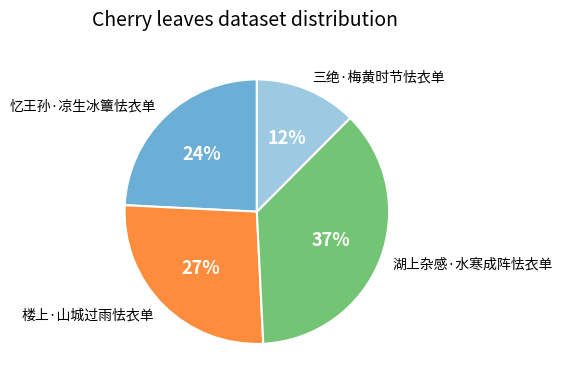

True or false: 忆王孙·凉生冰簟怯衣单 accounts for 24% of the total.

True